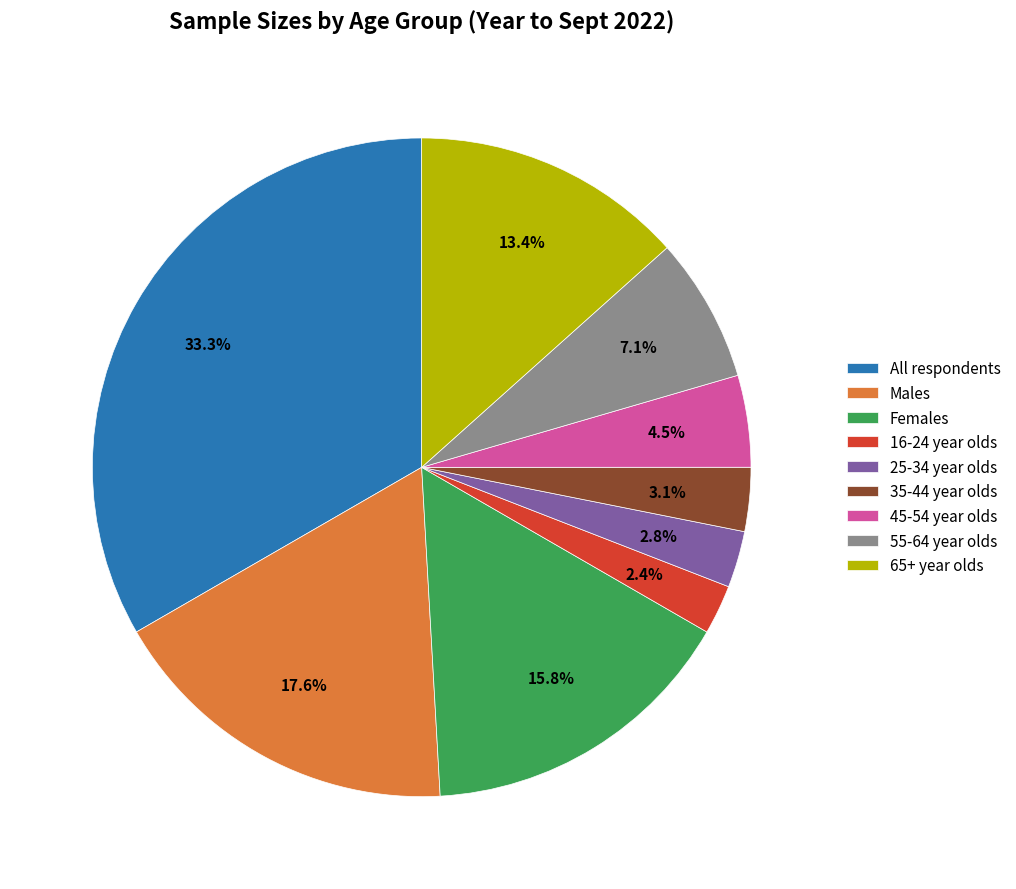

Between 35-44 year olds and 45-54 year olds, which is larger?

45-54 year olds